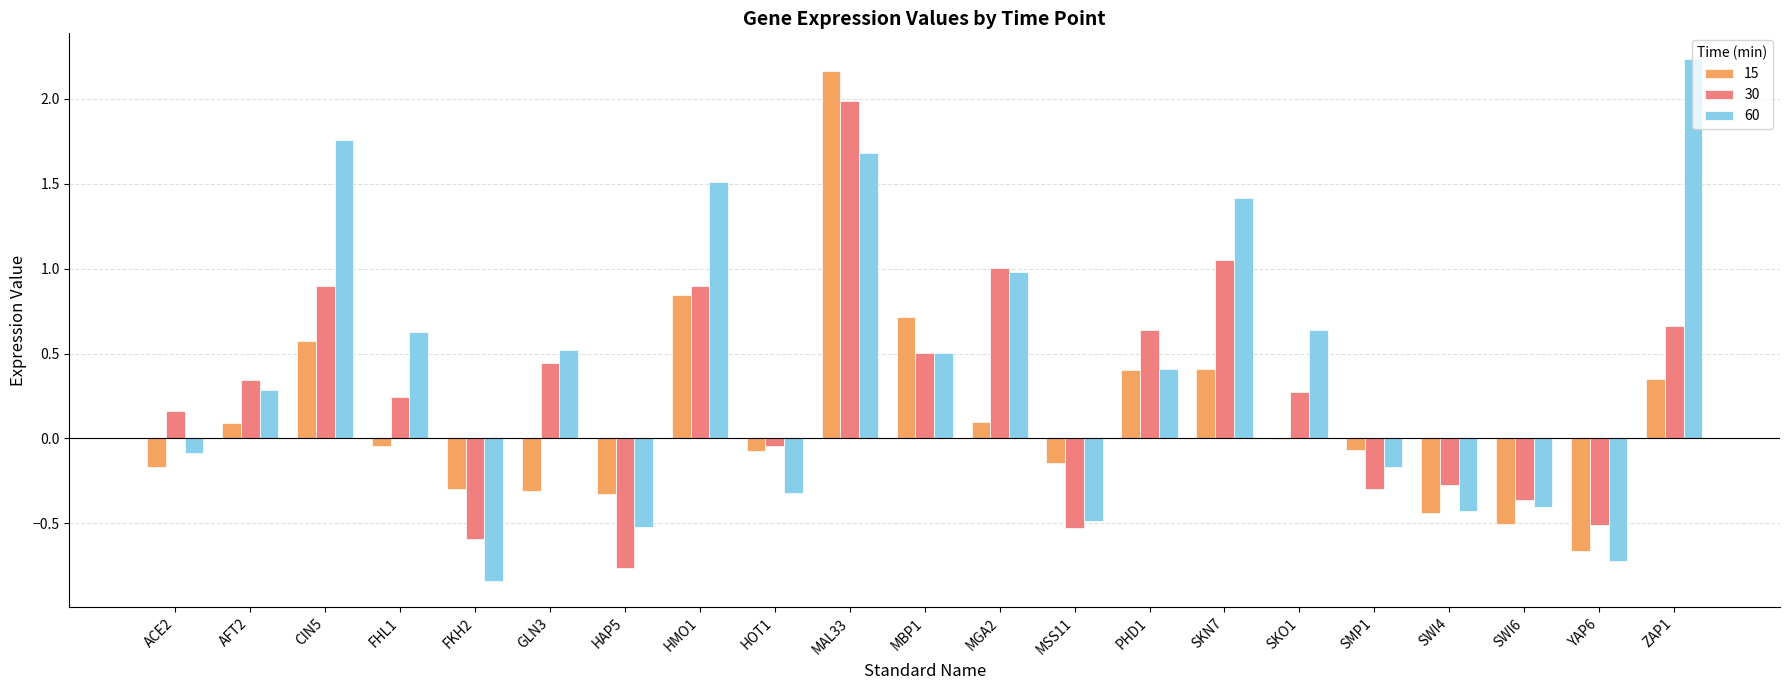

How many positive values does the 60 series have?

12